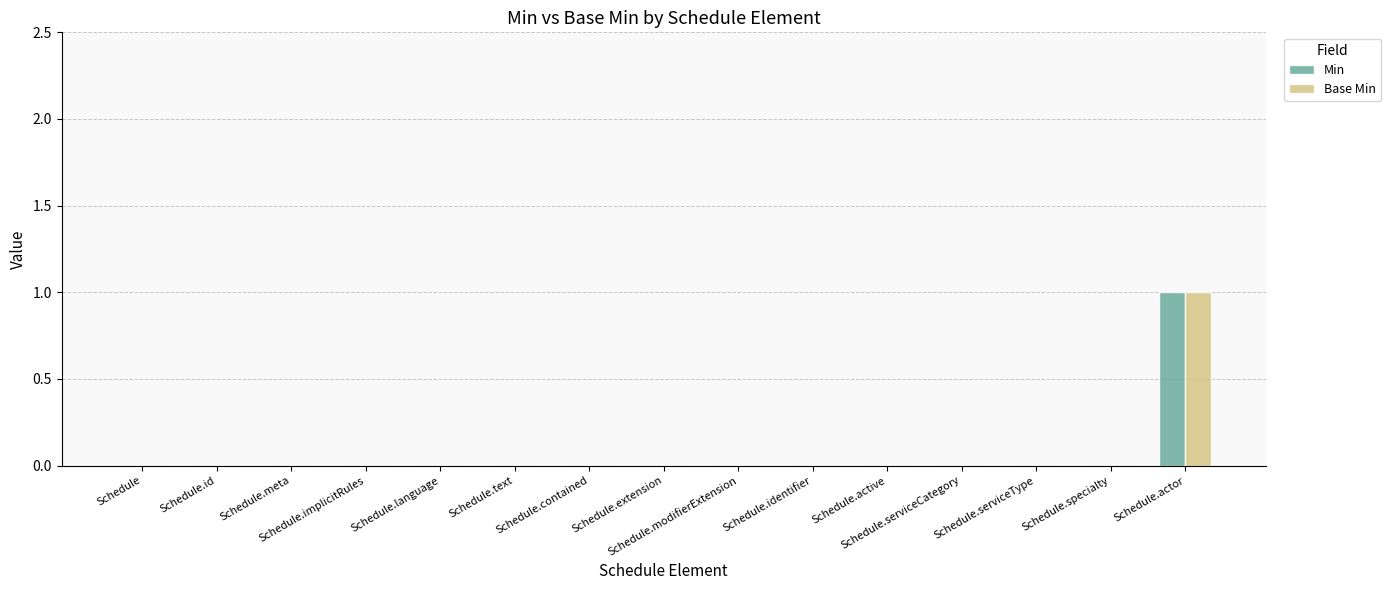

Count the Min values in the range 0 to 1.

15